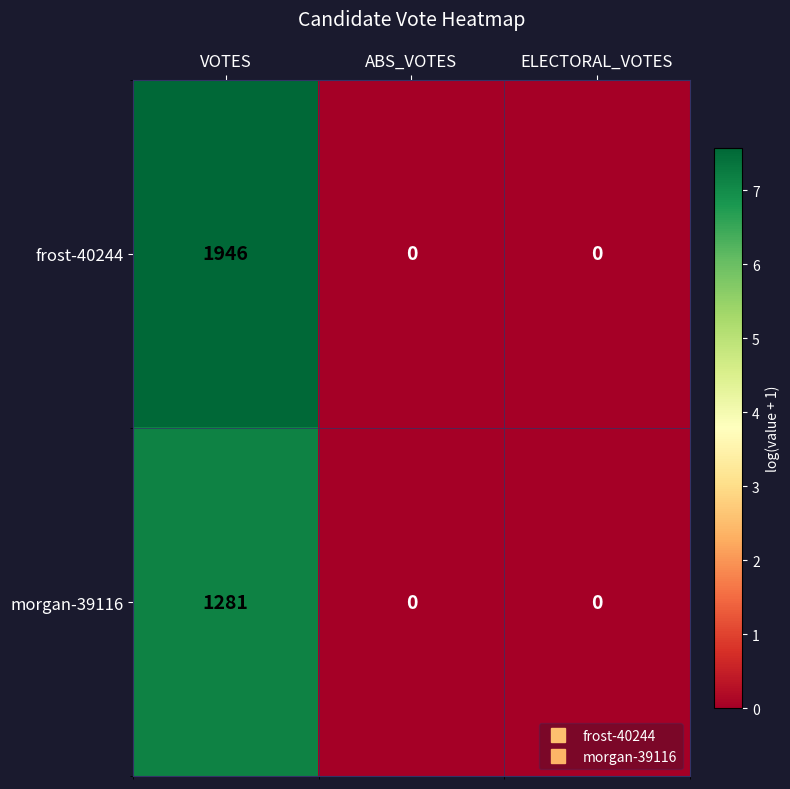

The value of morgan-39116 at ABS_VOTES is -703. True or false?

False